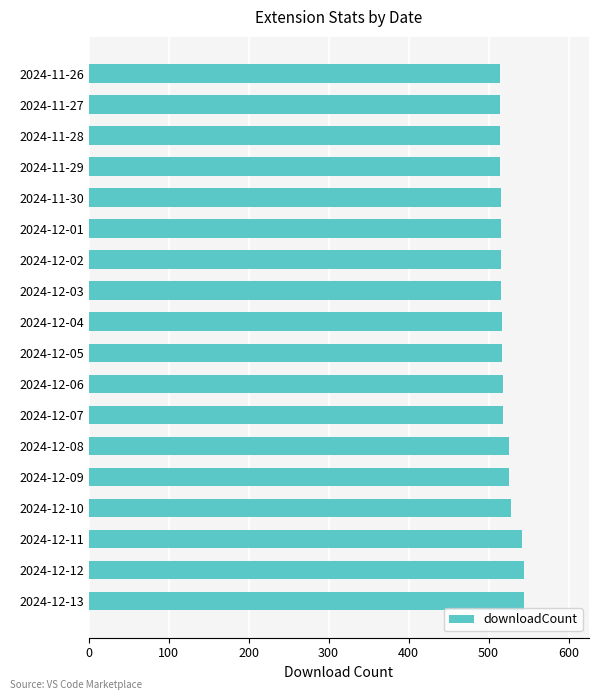

The value at 2024-11-27 is 685. True or false?

False